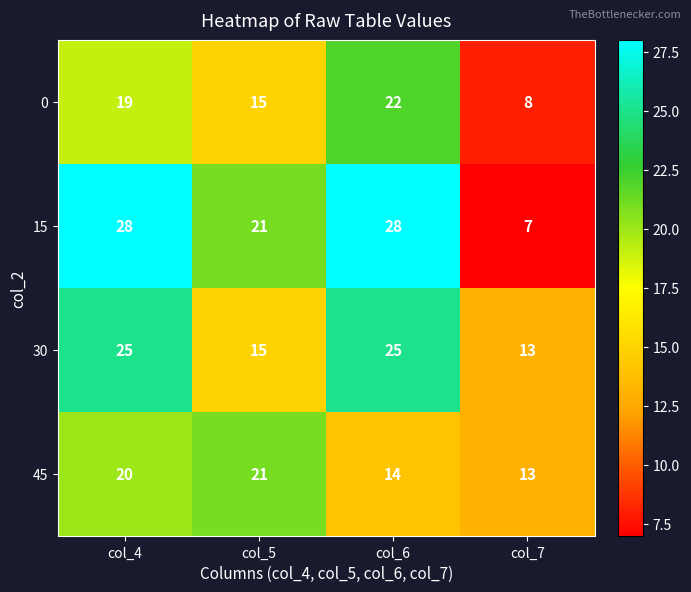

Which series has the widest spread of values?

15